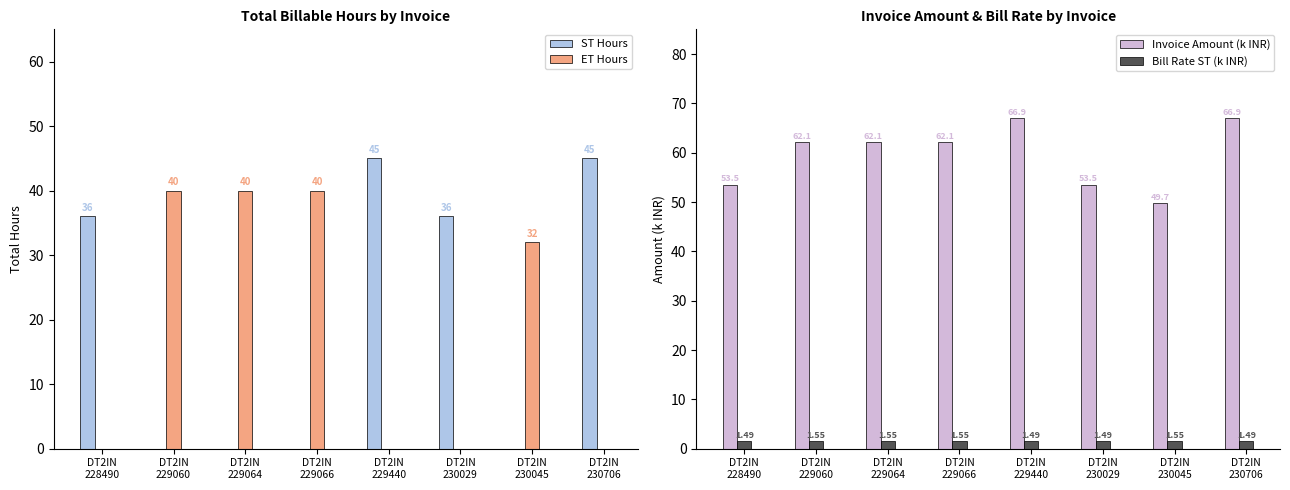

Reading right to left, list all the values displayed in this chart.

ST Hours: 45.0	0.0	36.0	45.0	0.0	0.0	0.0	36.0
ET Hours: 0.0	32.0	0.0	0.0	40.0	40.0	40.0	0.0
Invoice Amount (k INR): 66.9	49.7	53.5	66.9	62.1	62.1	62.1	53.5
Bill Rate ST (k INR): 1.5	1.6	1.5	1.5	1.6	1.6	1.6	1.5